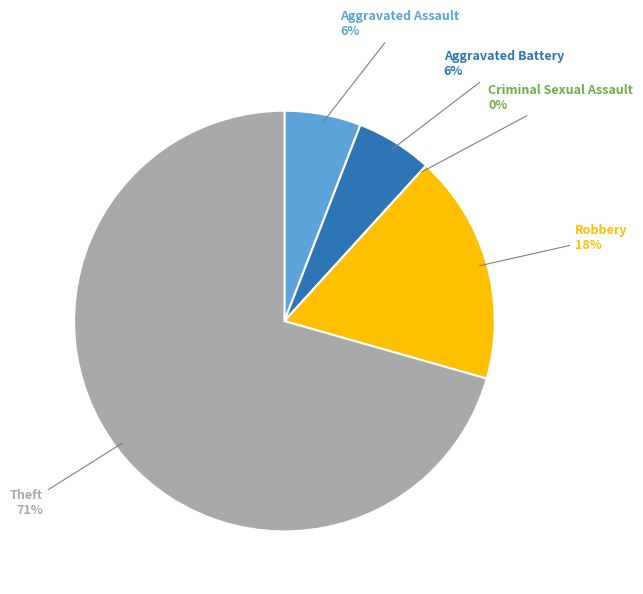

True or false: Theft accounts for 71% of the total.

True